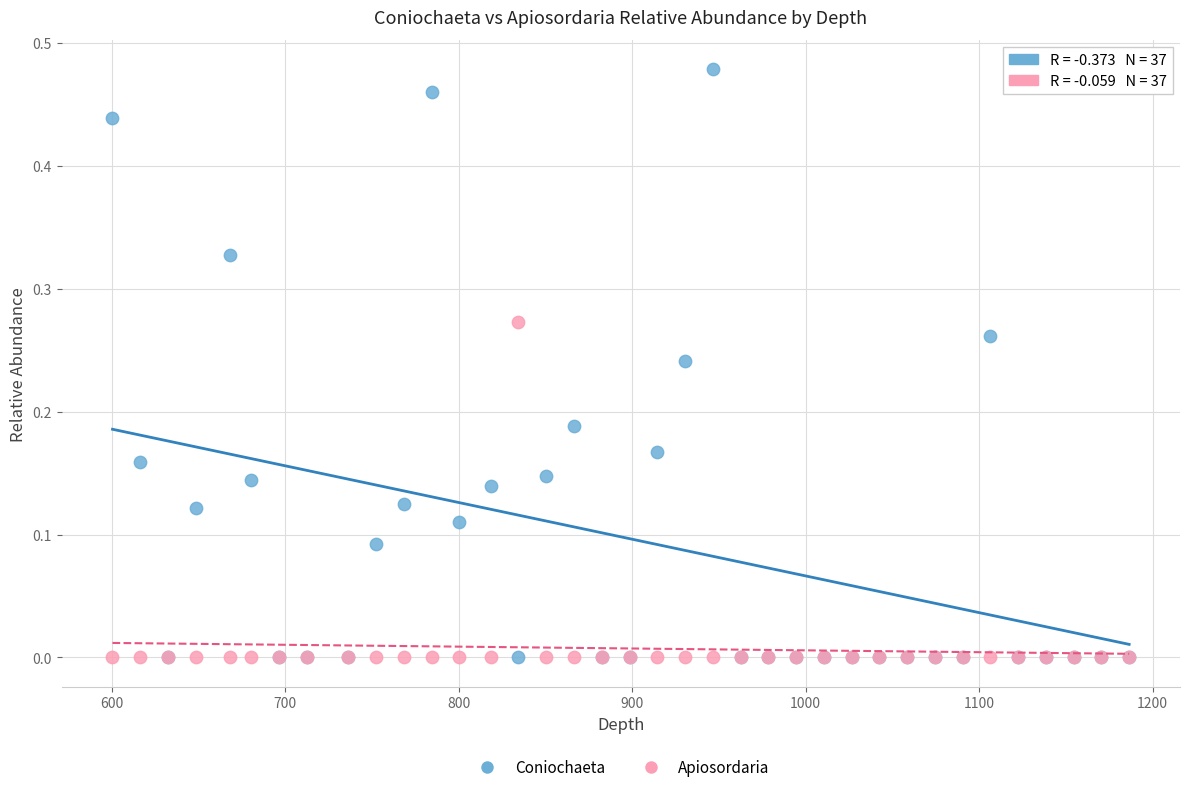

Which series contains the highest Y value?

Coniochaeta